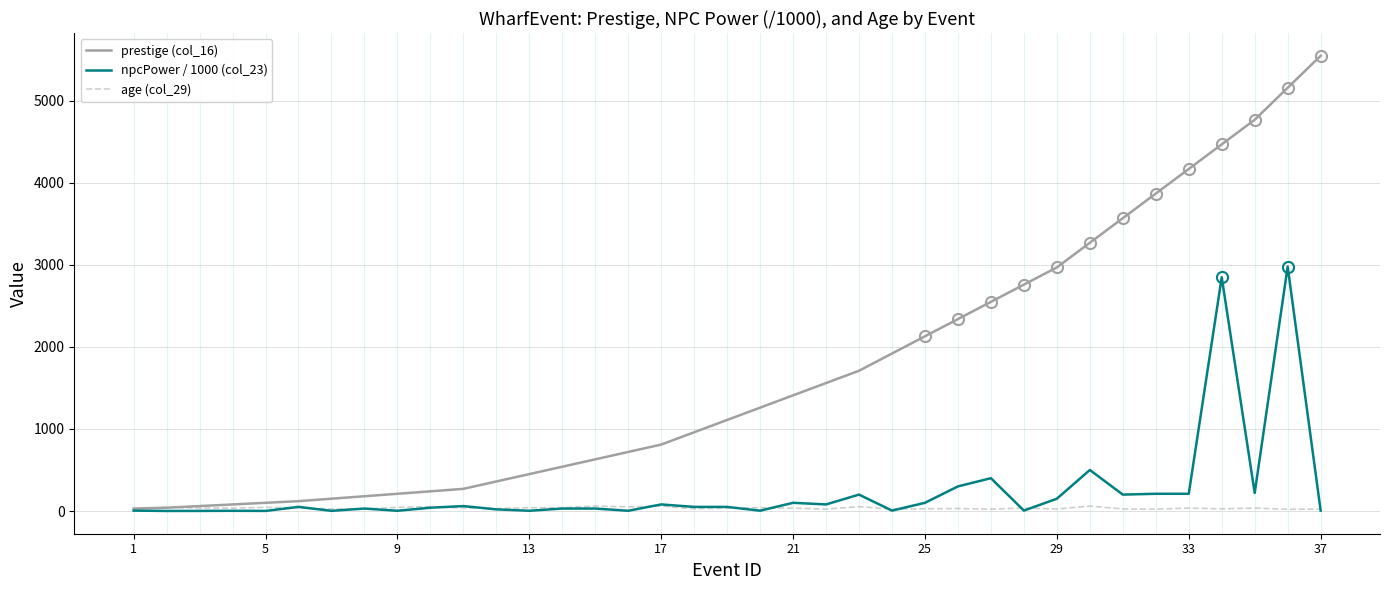

Which series has the largest range (max minus min)?

prestige (col_16)